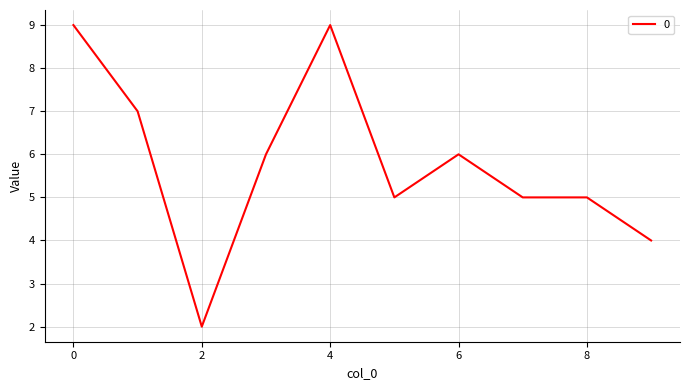

What is the maximum value shown in the chart?

9